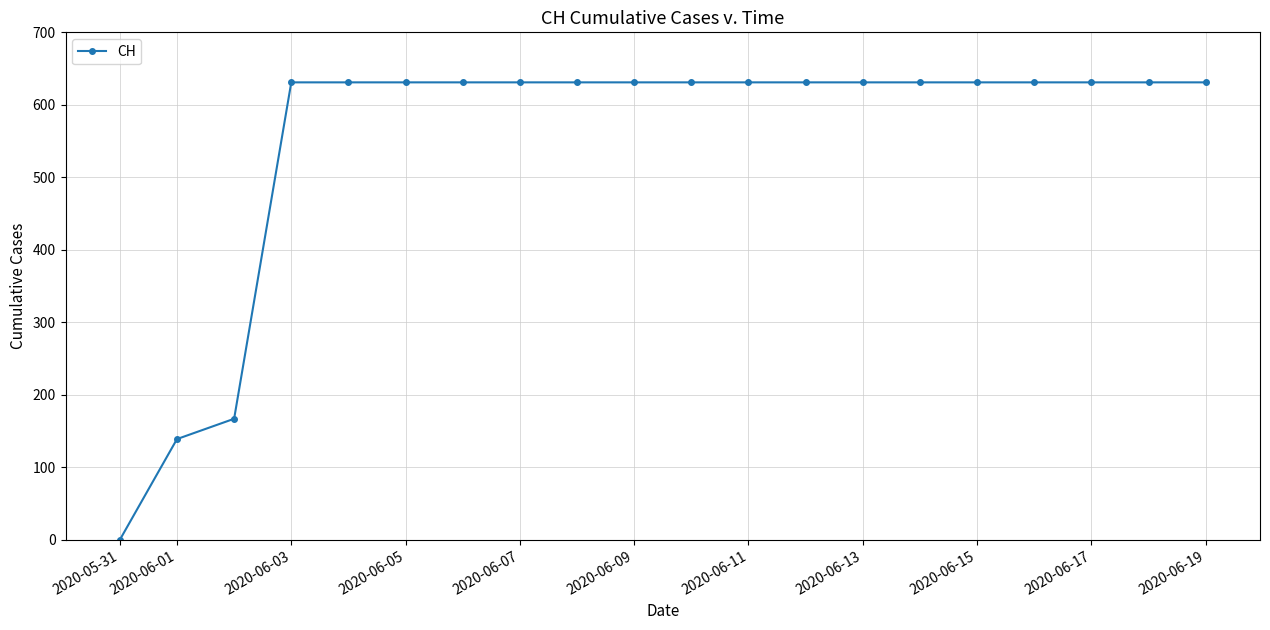

How many values are below 631?

3